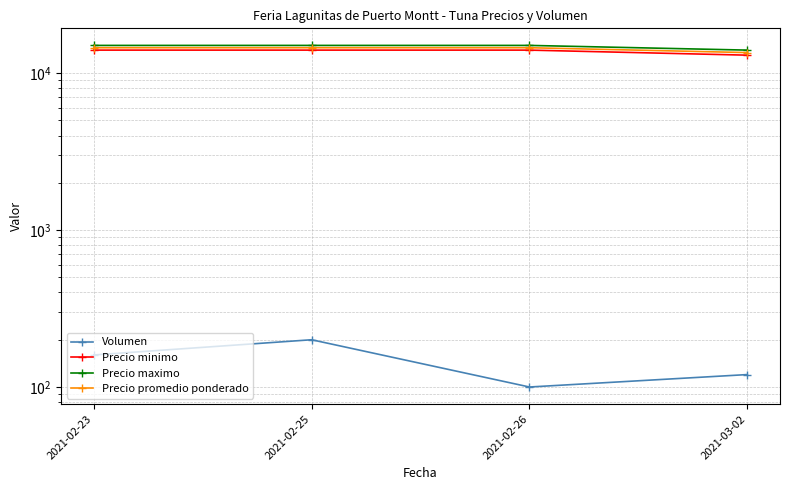

Between 2021-02-25 and 2021-03-02, which series saw the biggest shift?

Precio minimo